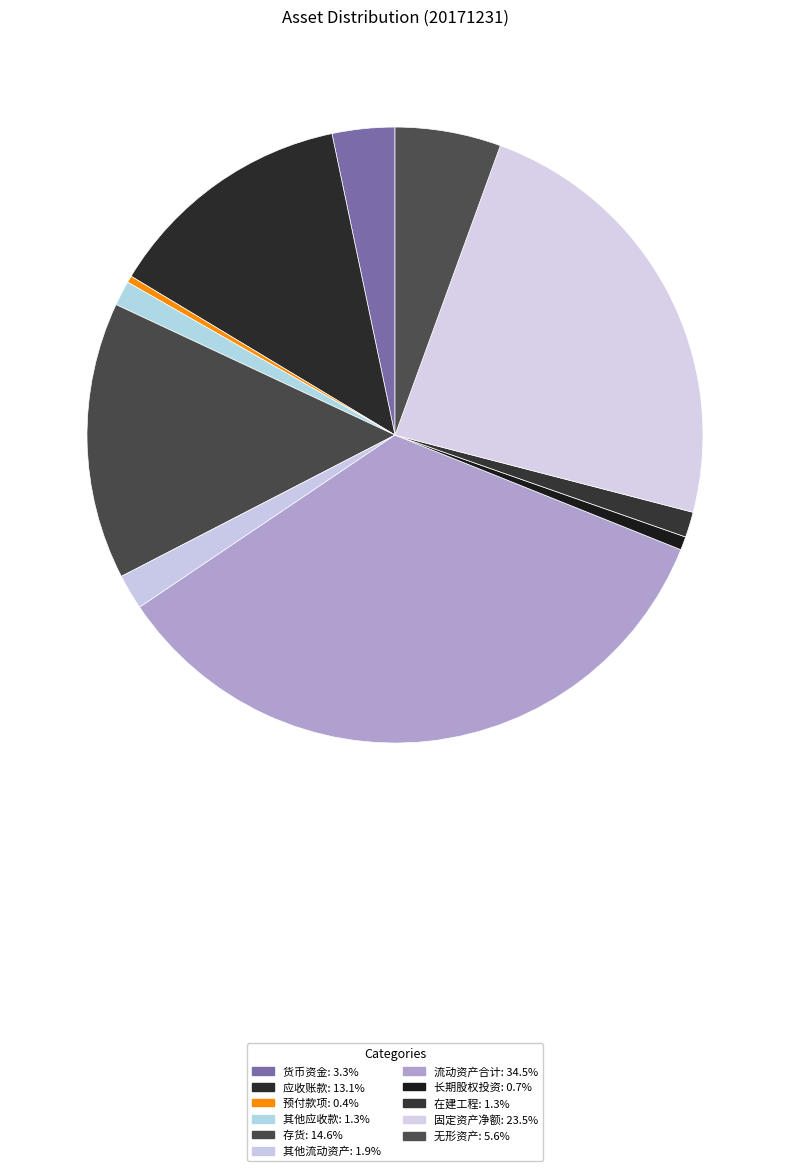

The 长期股权投资 slice represents 9% of the pie. True or false?

False